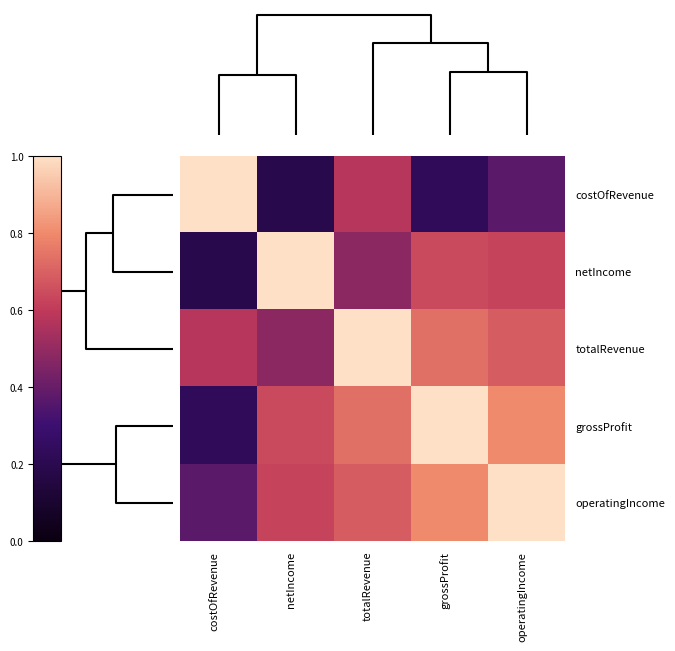

What is the smallest value displayed?

0.2